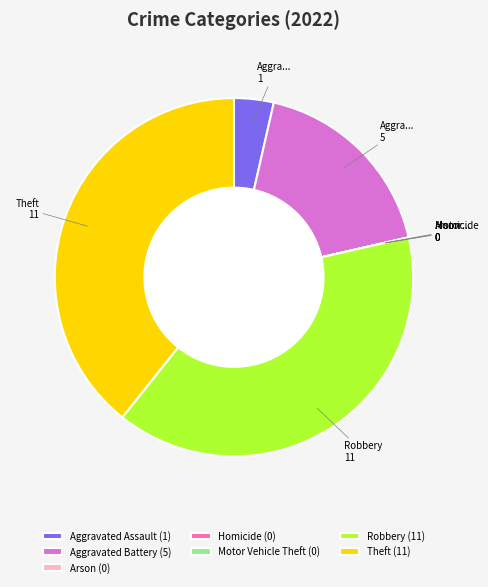

Is Robbery (11) the majority of the pie?

No